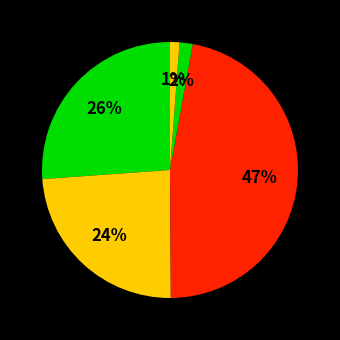

How many slices are in this pie chart?

5